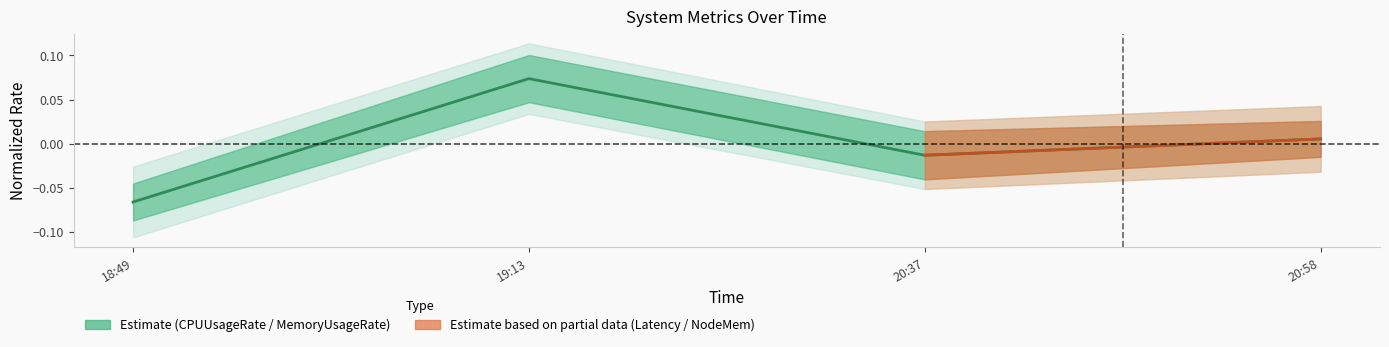

List the labels in order of value, smallest first.

18:49, 20:37, 20:58, 19:13